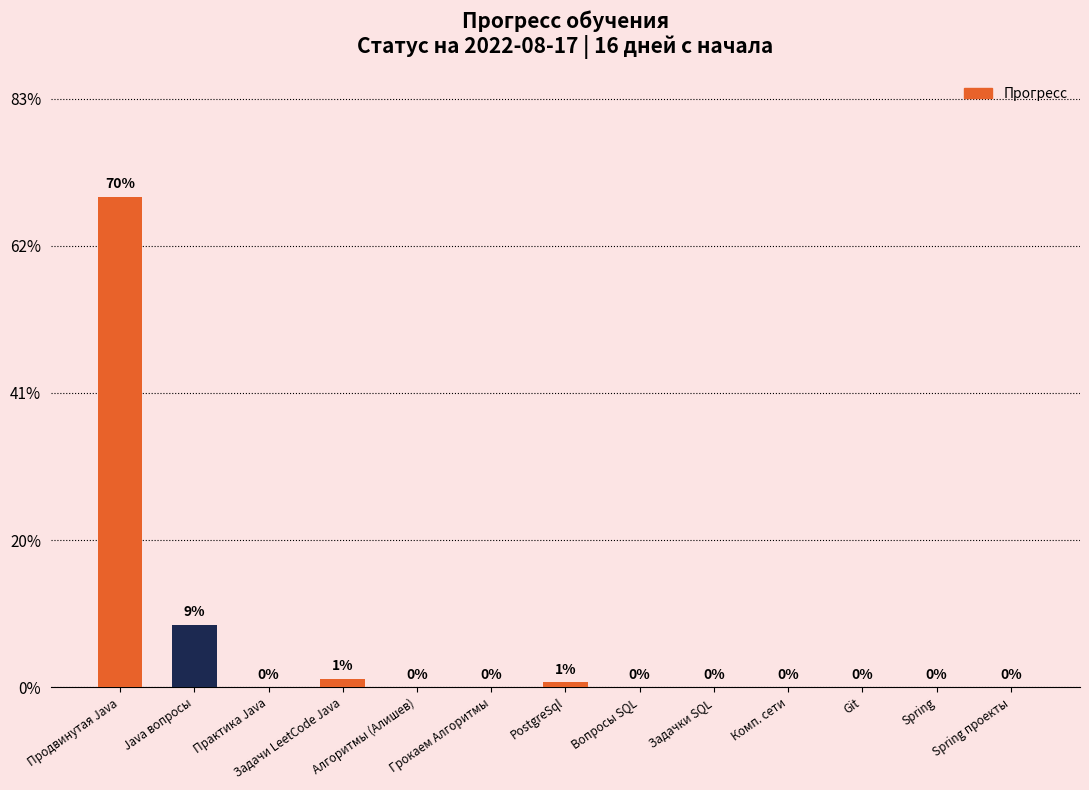

How many values exceed 0?

4